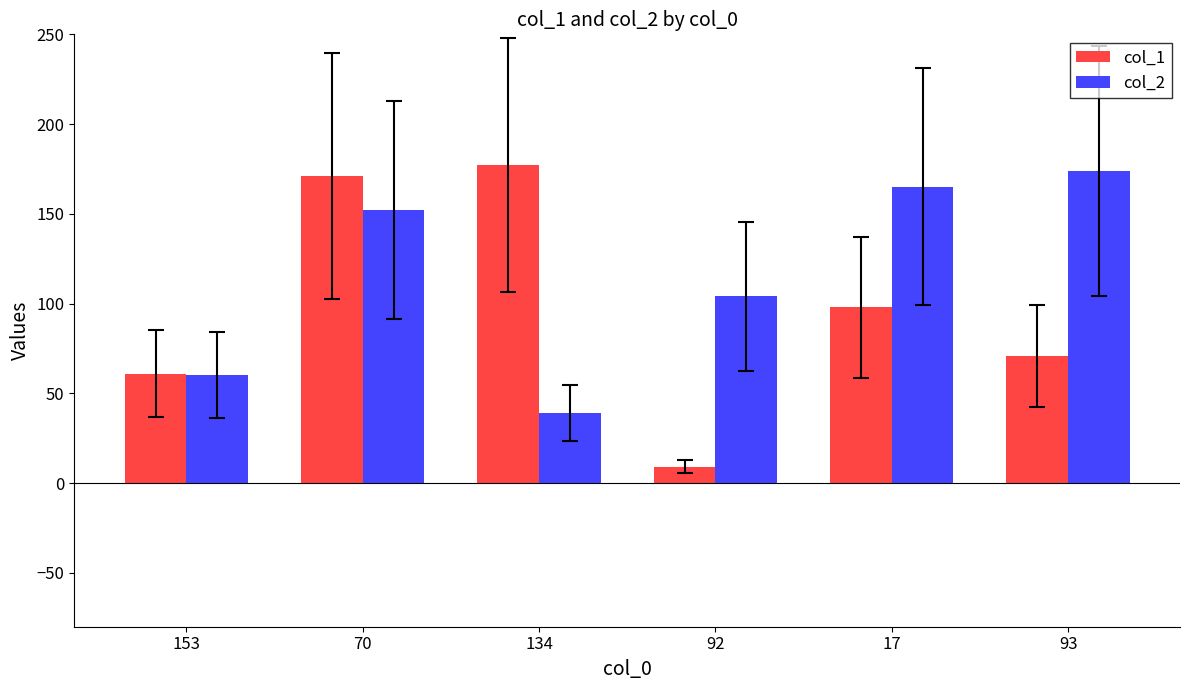

Which series changed the most between 134 and 92?

col_1